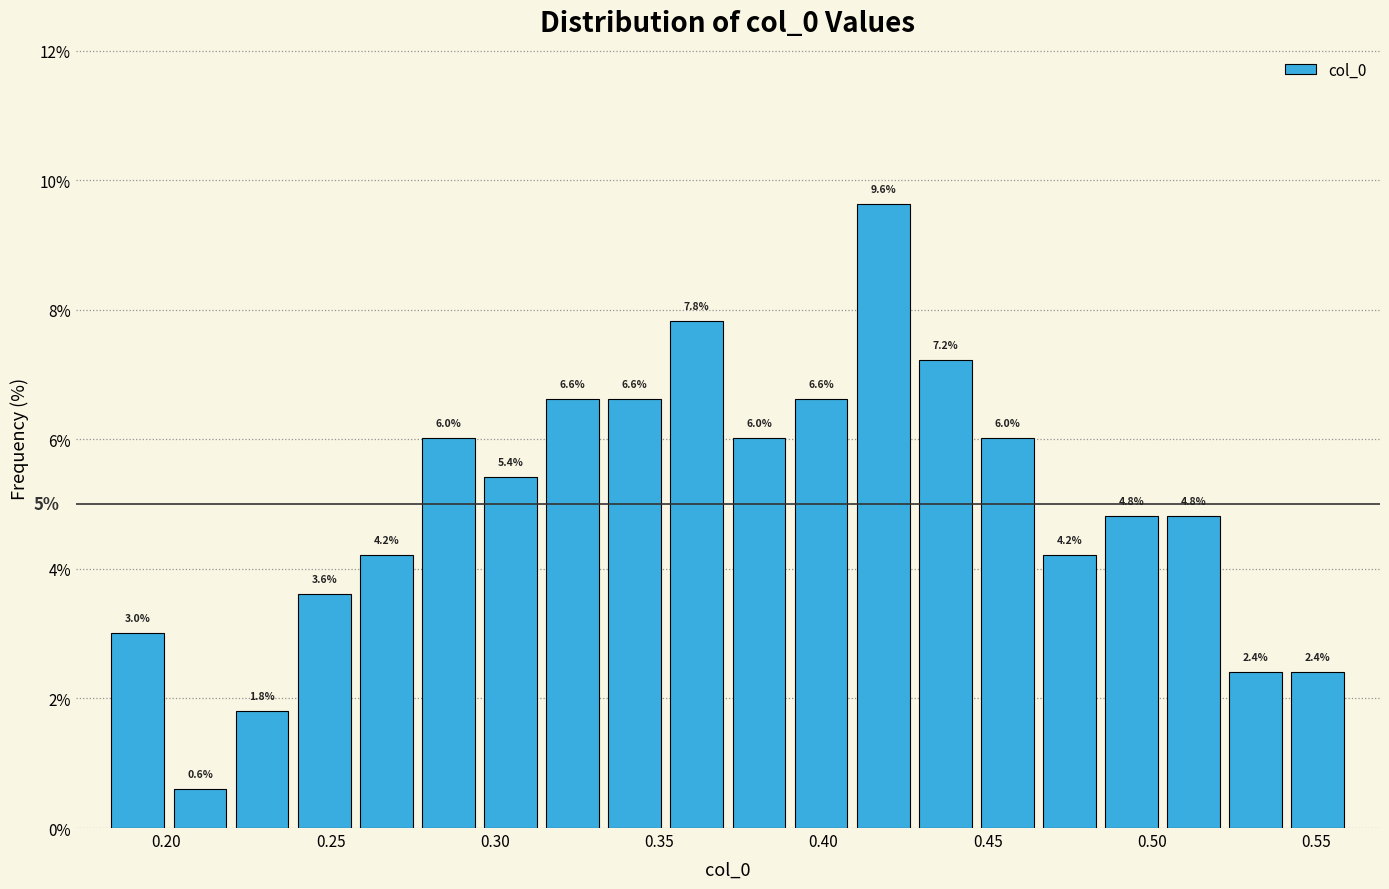

Around what value on the x-axis is the tallest bar? Give the approximate position of its centre, as read against the axis.

0.420